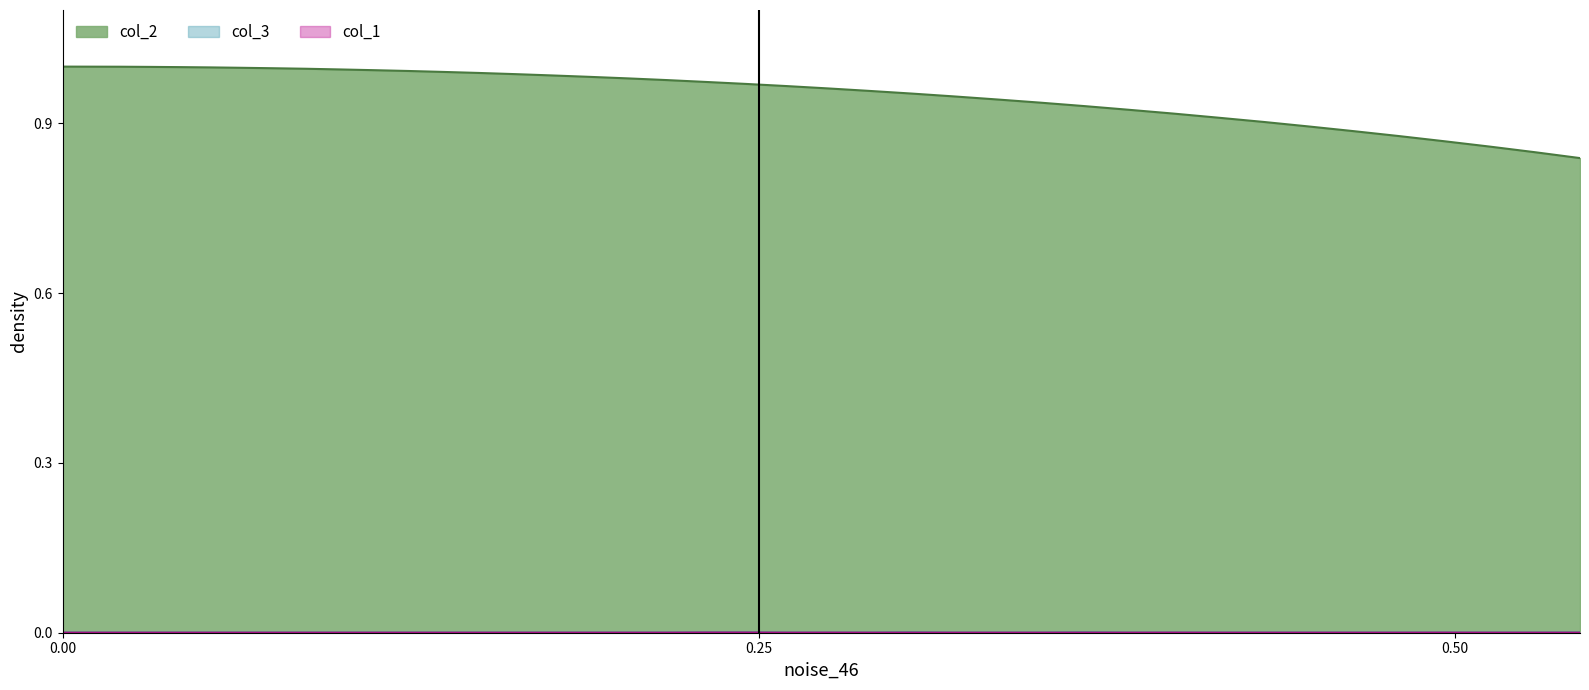

What is the maximum value shown in the chart?

1.0